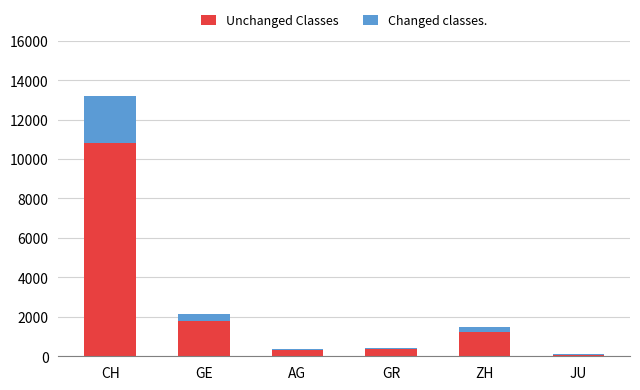

Which category has the highest value in the Unchanged Classes series?

CH